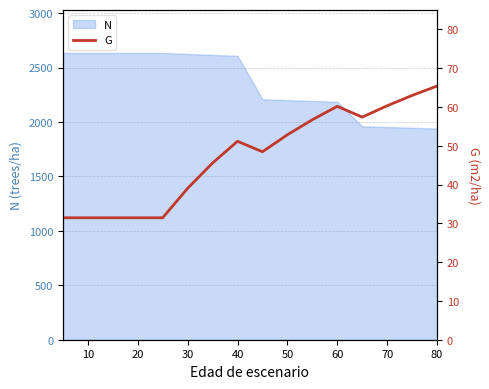

True or false: there are more than 0 points higher than both neighbors.

True